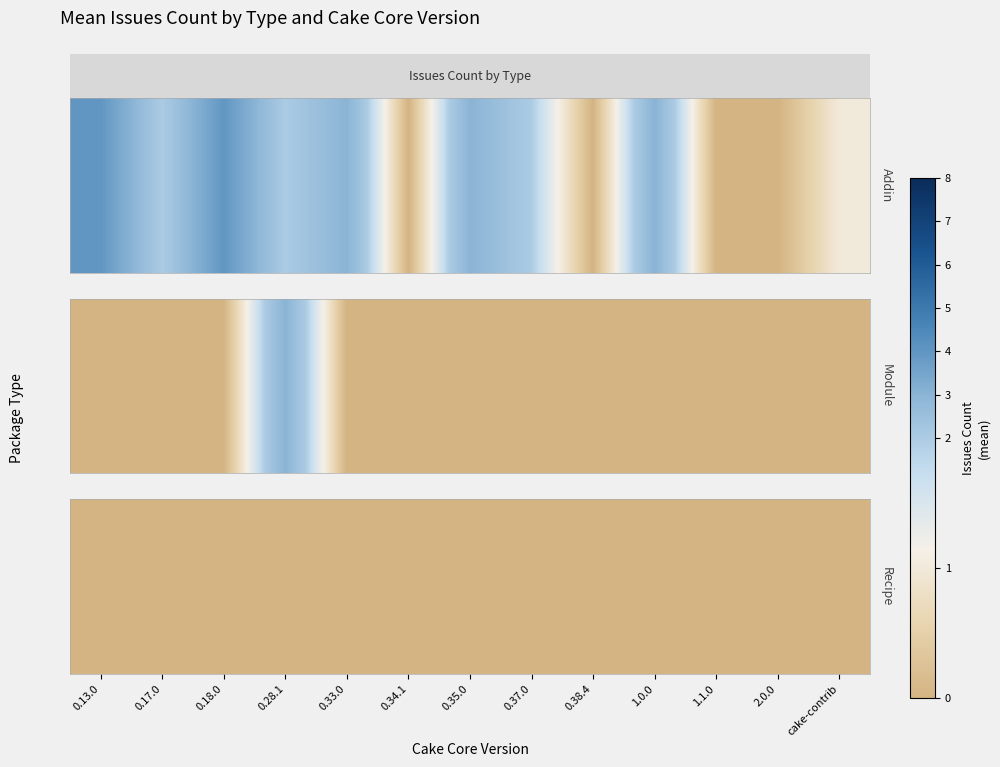

Is the value of Addin at cake-contrib greater than the value of Module at 0.18.0?

Yes